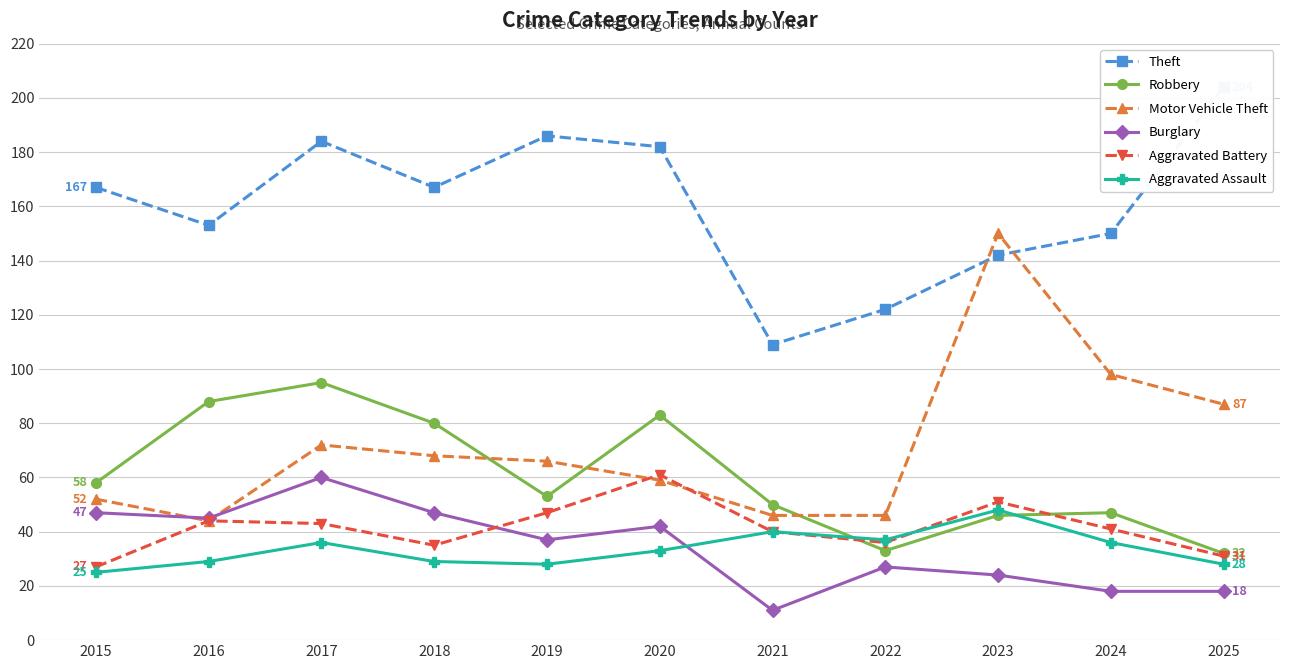

Between 2019 and 2023, which series saw the biggest shift?

Motor Vehicle Theft